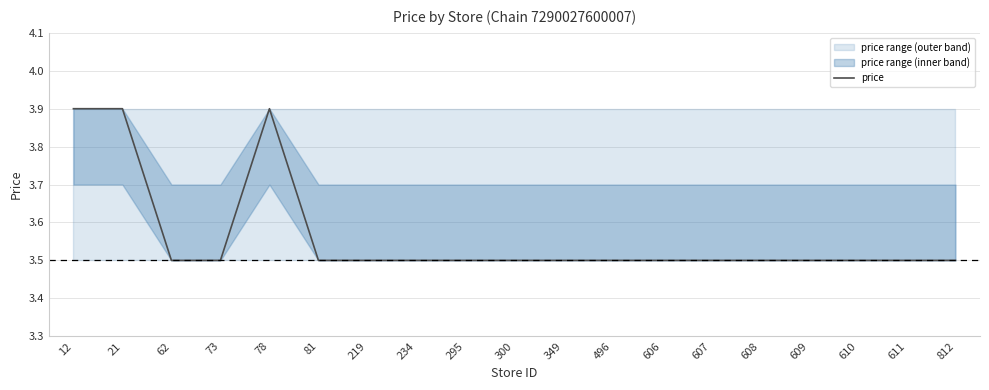

What is the difference between the maximum and second lowest values?

0.4